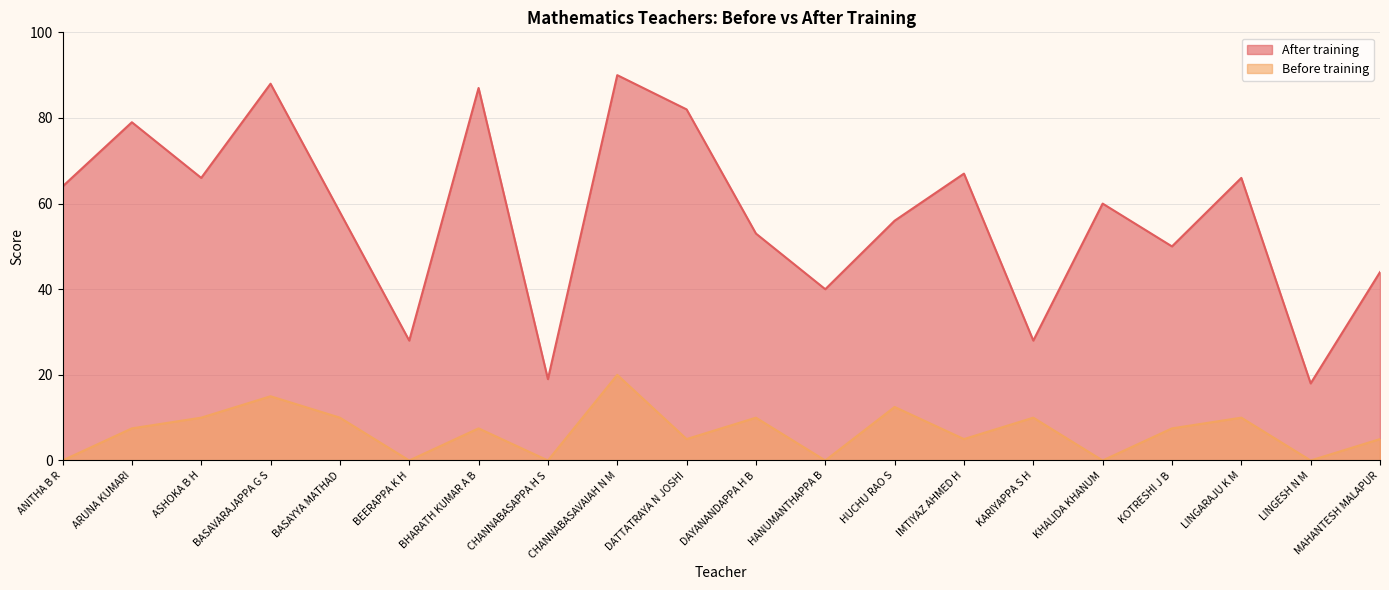

At which category does Before training reach its first local valley?

BEERAPPA K H